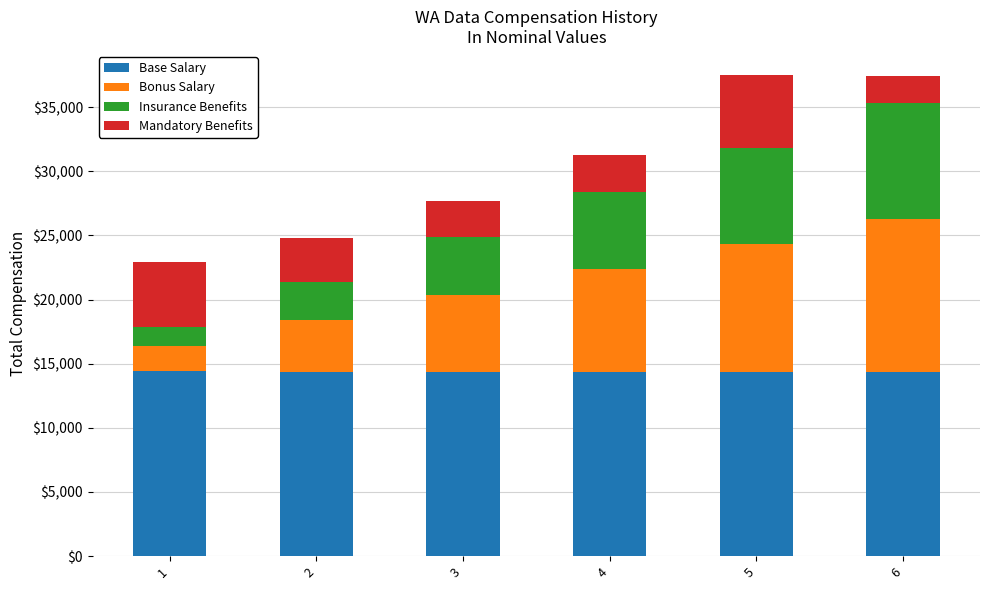

What value does the Base Salary series have at 6?

14319.5